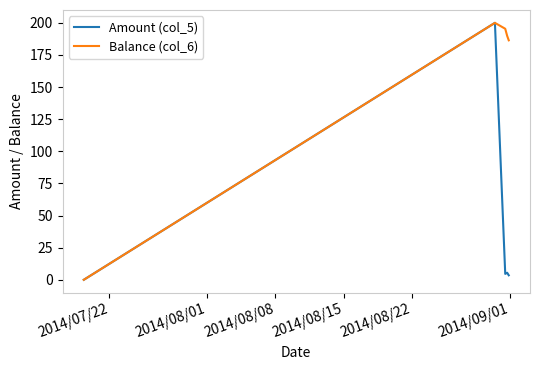

What is the sum of all Amount (col_5) values?

213.6